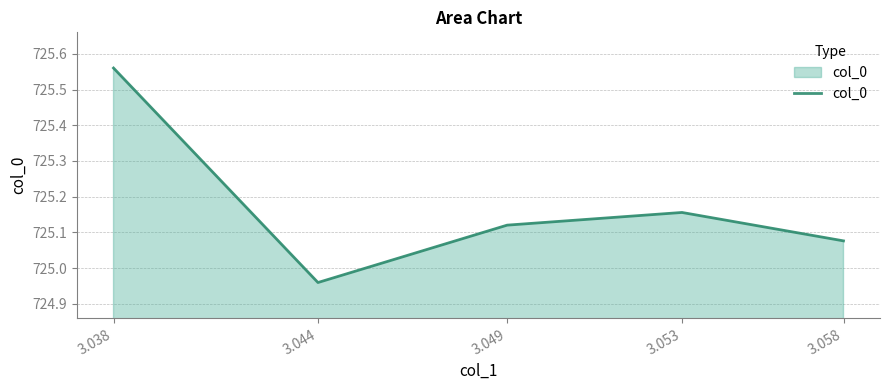

True or false: the data has more than 1 interior local peaks.

False